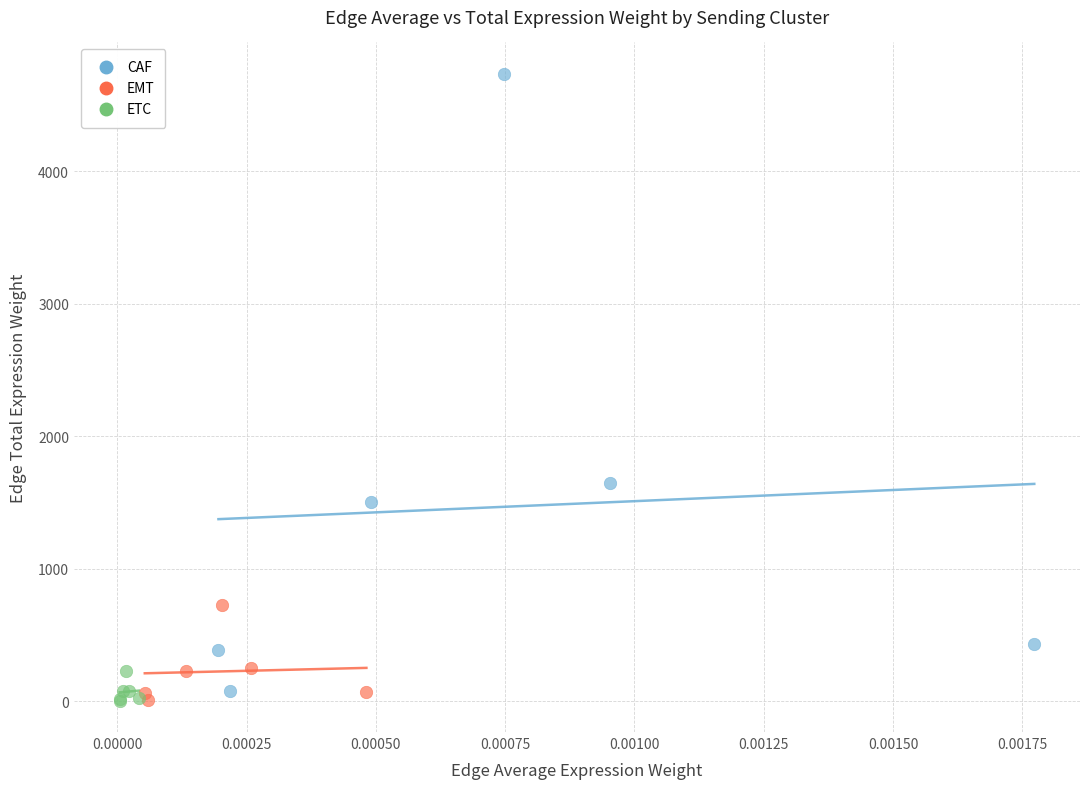

Which series has the widest spread of Y values?

CAF